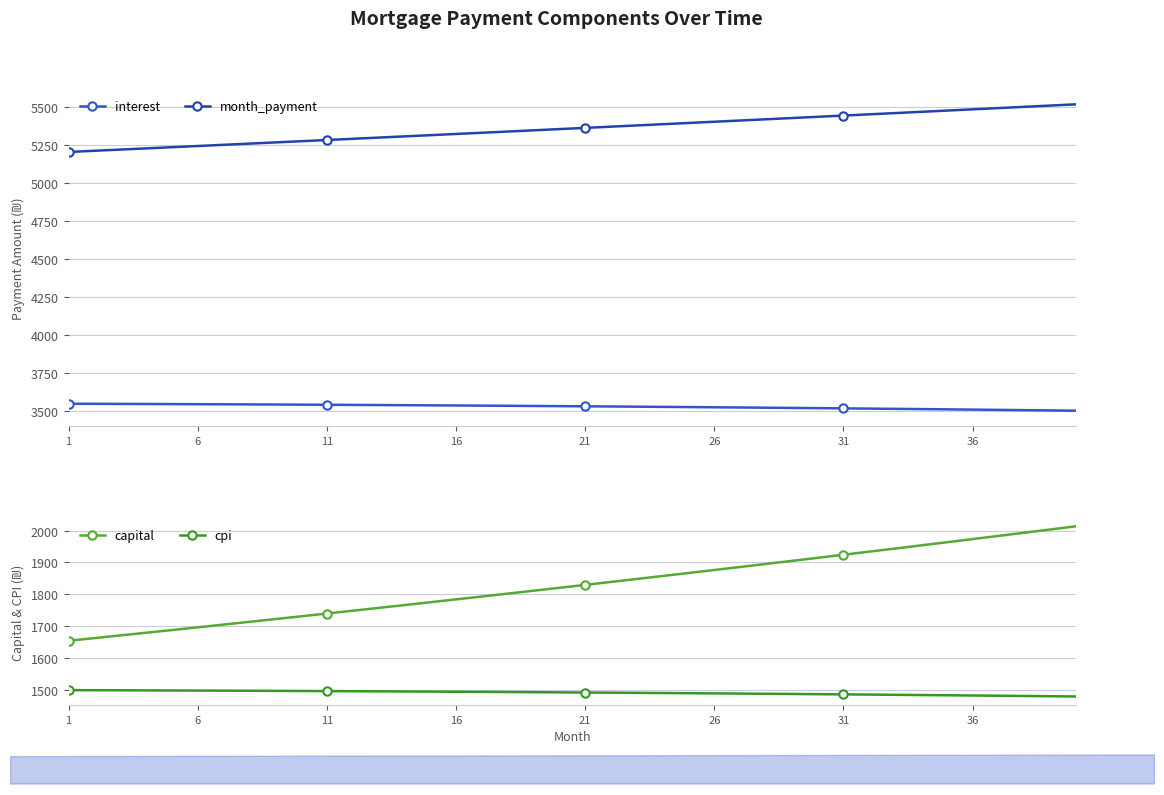

What is the minimum value for capital?

1654.4